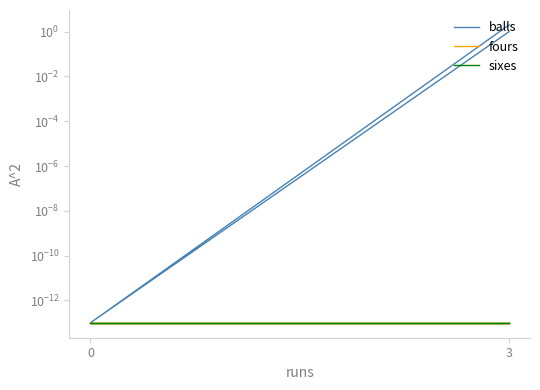

What is the difference between the balls values at 3 and 0?

1.0